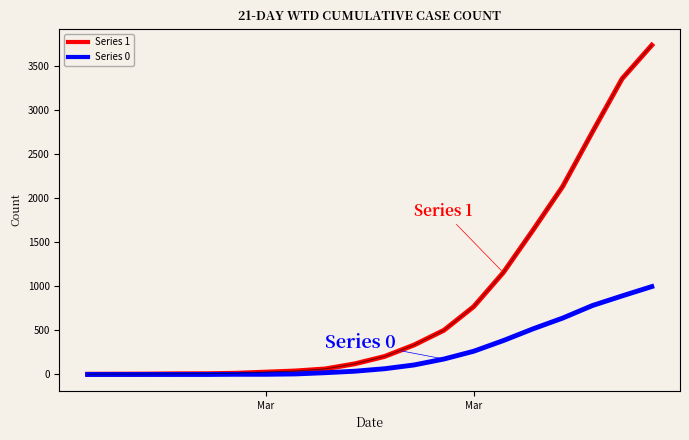

Which series has the largest total across all categories?

Series 1